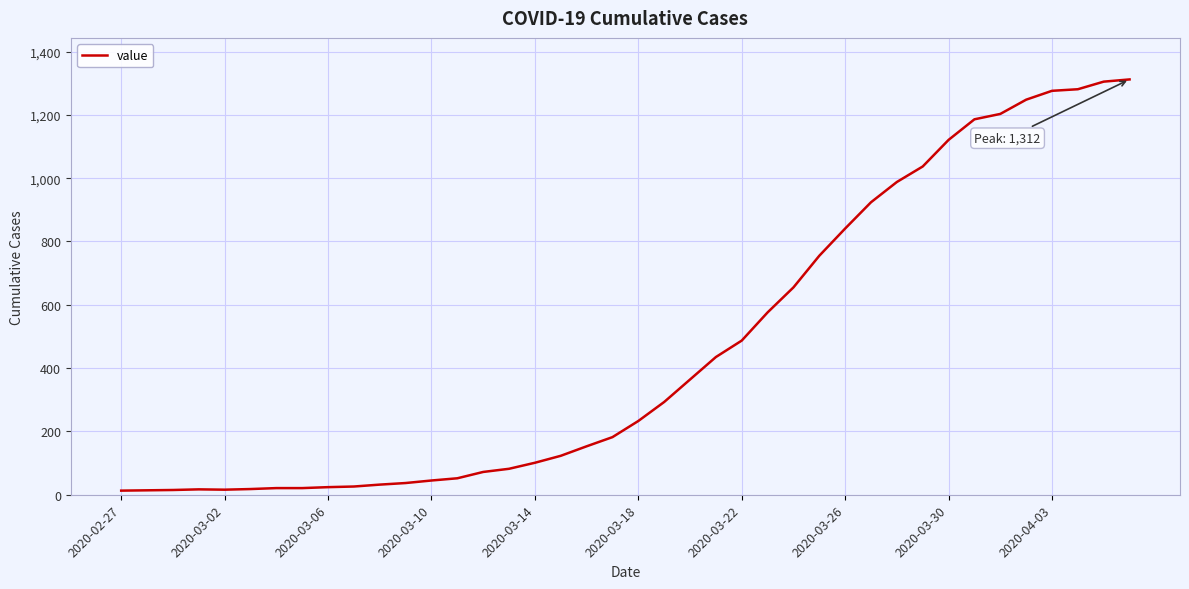

What is the difference between the maximum and minimum values?

1299